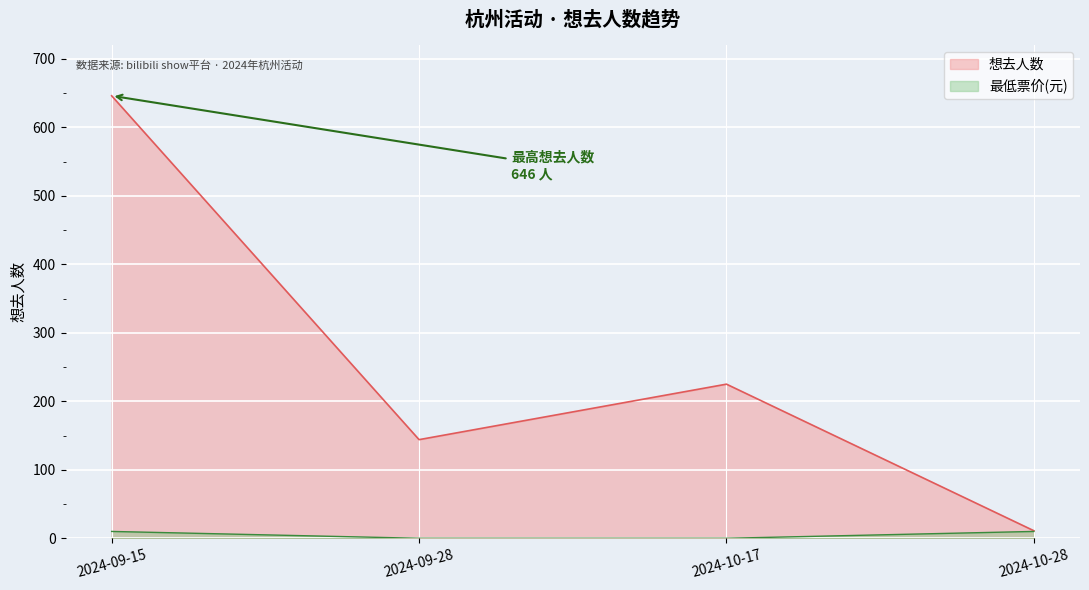

What is the smallest value displayed?

0